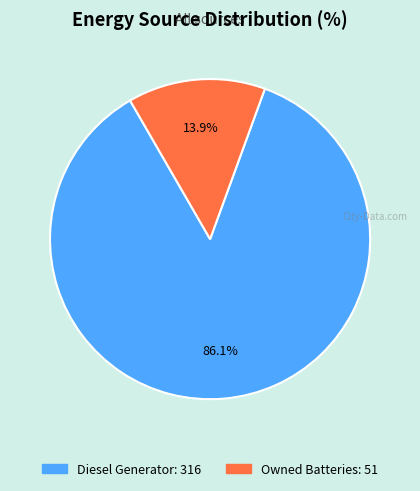

Is there any slice that represents more than half of the pie?

Yes